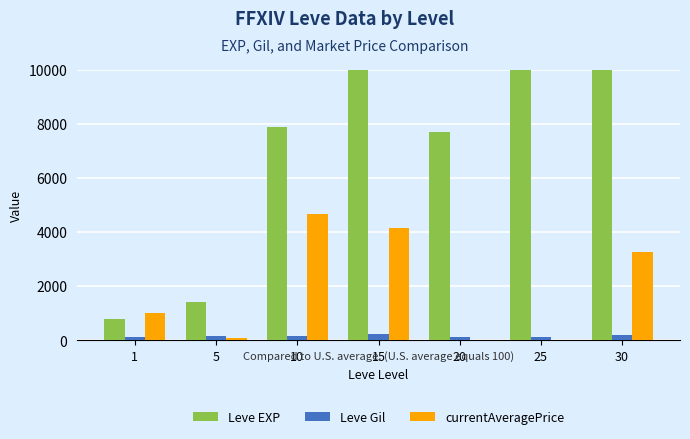

What are all the series names shown in the legend?

Leve EXP, Leve Gil, currentAveragePrice